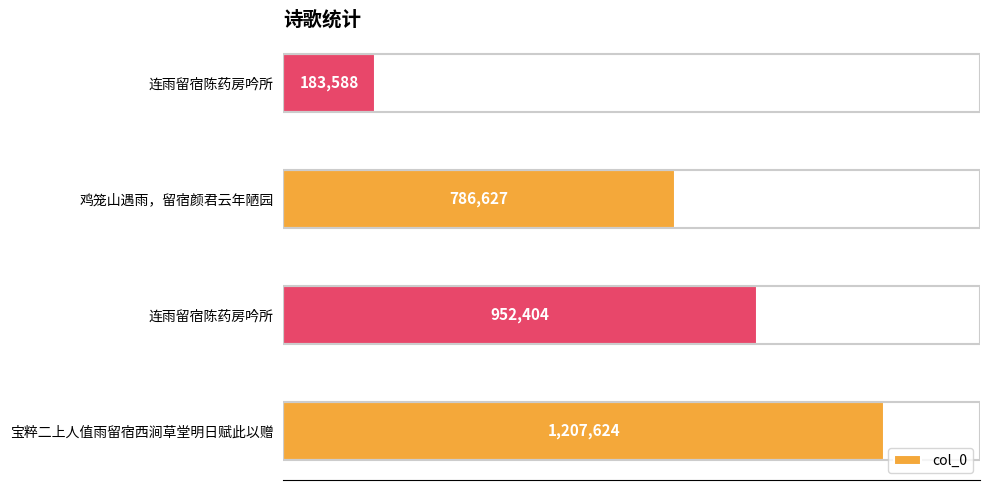

What is the difference between the second highest and minimum values?

768816